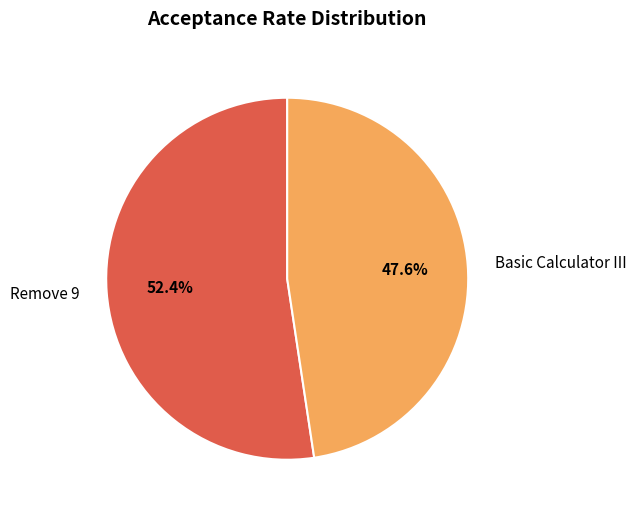

Which has a higher value, Remove 9 or Basic Calculator III?

Remove 9